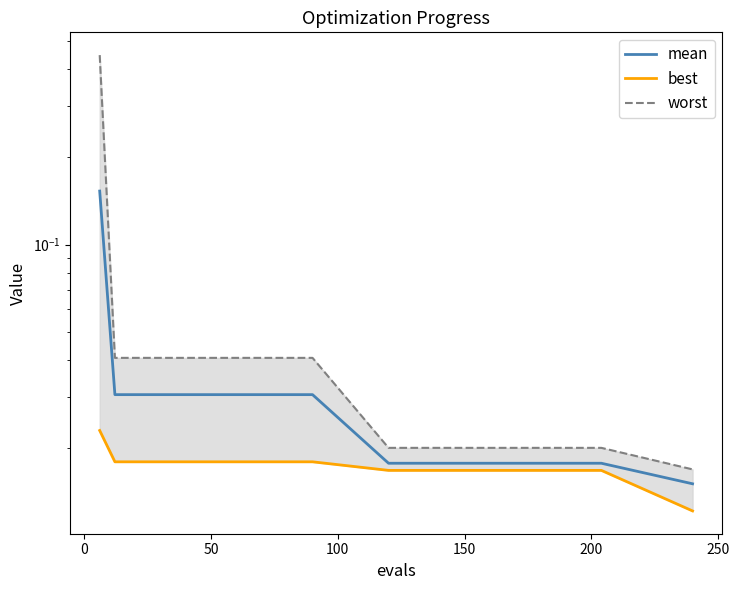

Is it true that mean equals 0.0 at 100?

False